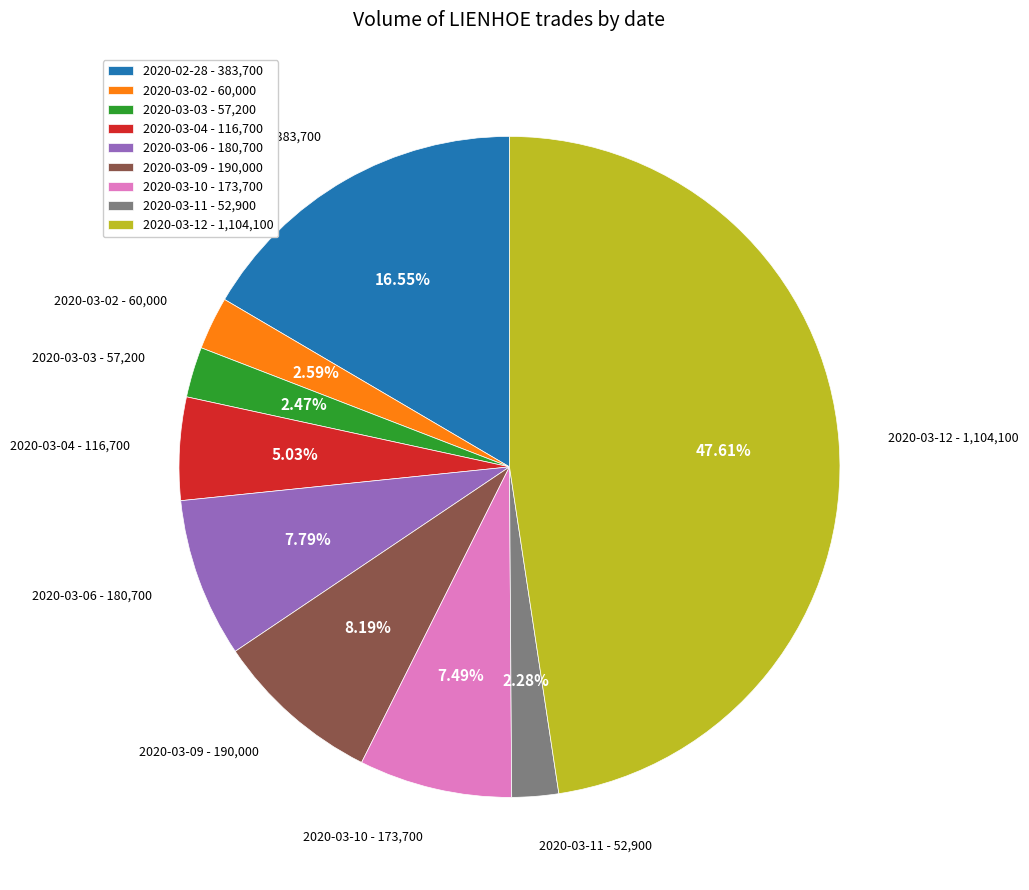

Is there any slice that represents more than half of the pie?

No